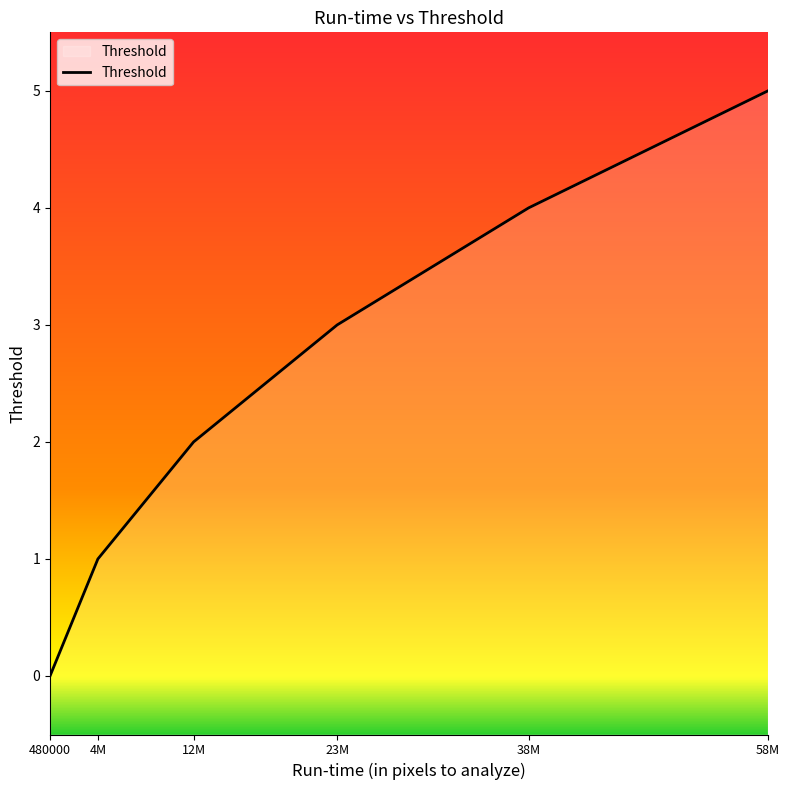

How many lines are shown in the chart?

1